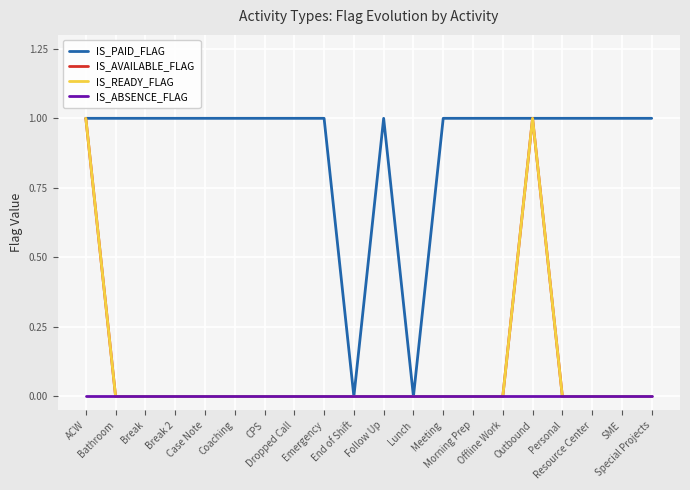

Is this an area chart (filled region under the line)?

No